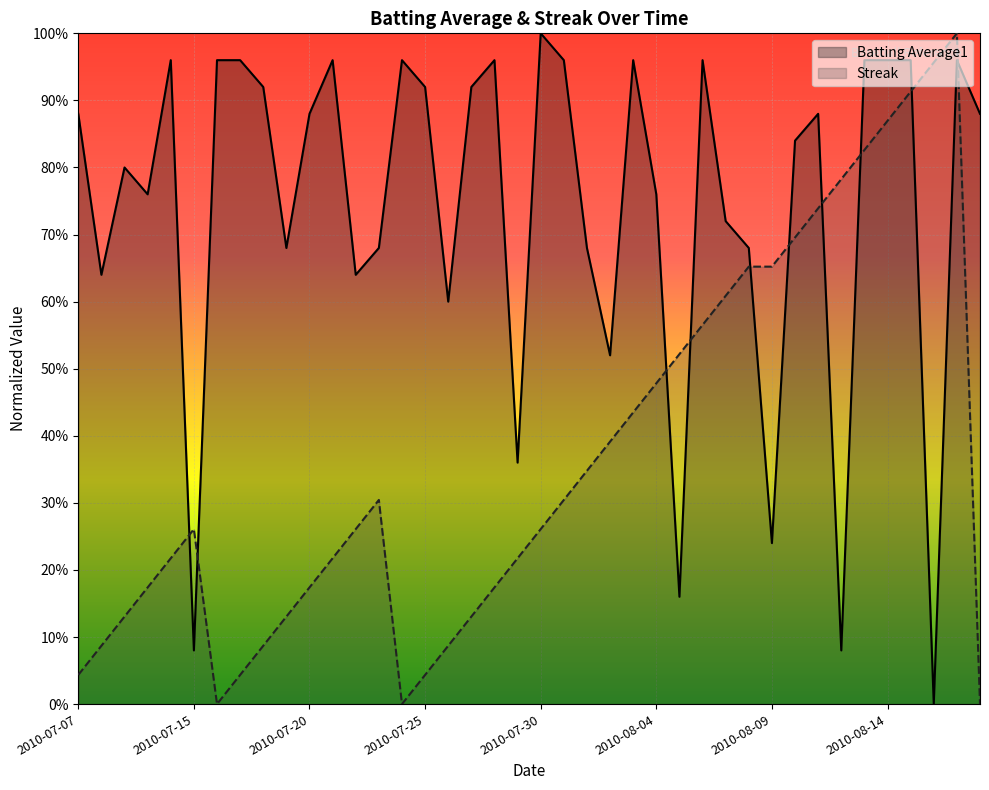

Which category has the highest value in the Batting Average1 series?

2010-07-30